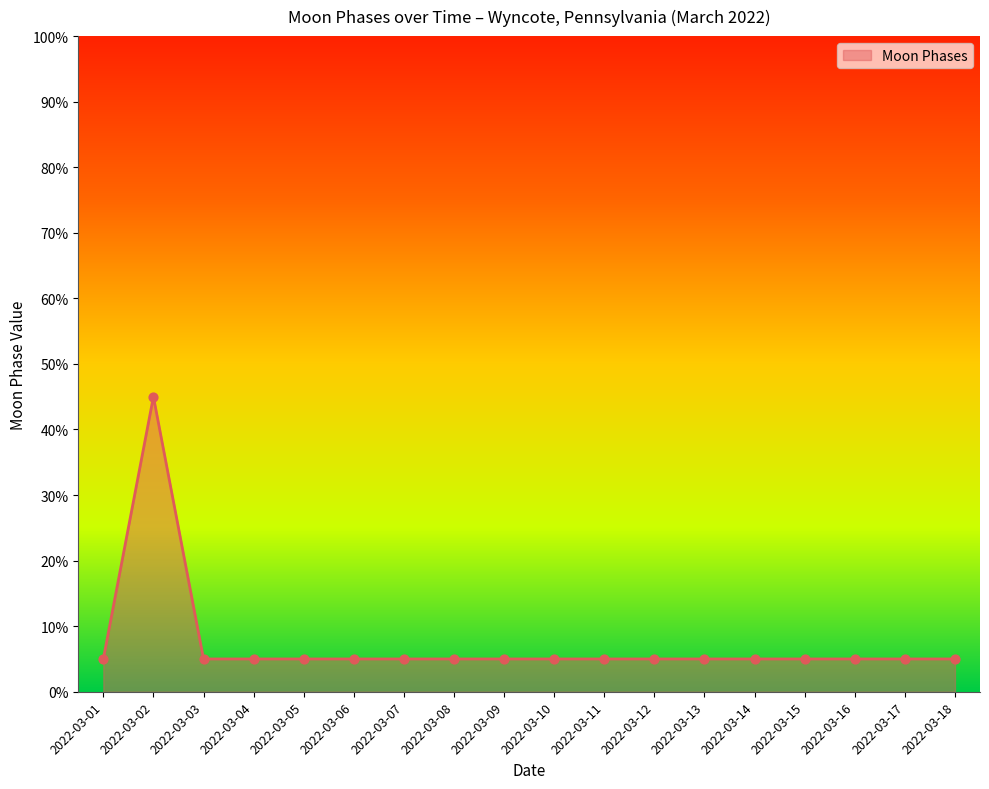

Approximately how many times larger is the value at 2022-03-10 compared to 2022-03-09?

1.0